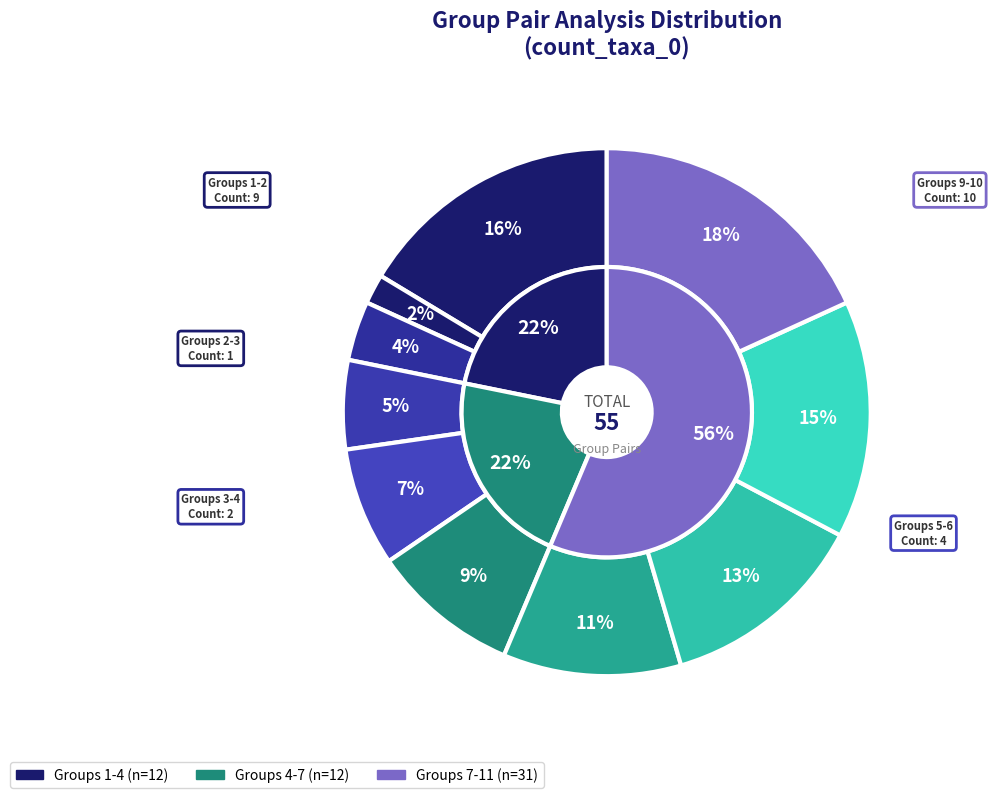

What percentage is NOT represented by Group 8-9?

87.3%